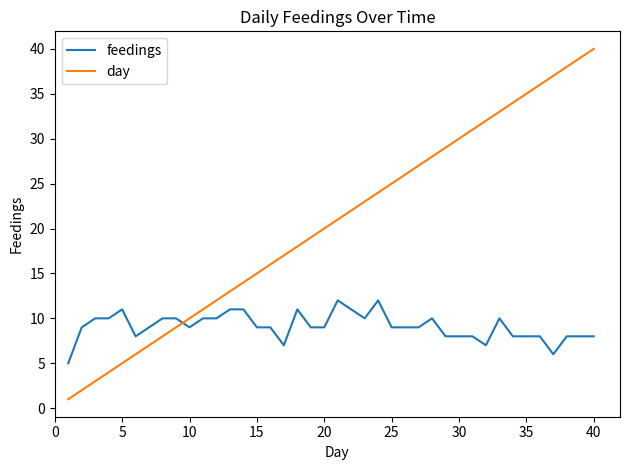

What are all the series names shown in the legend?

feedings, day